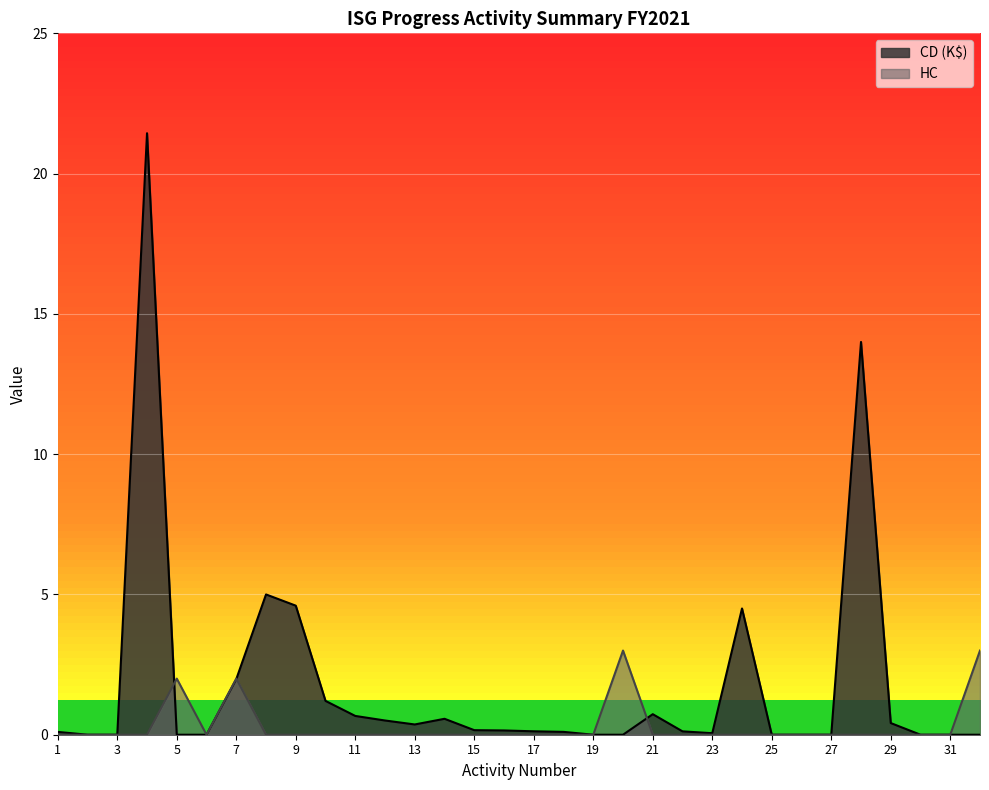

Count the number of categories in the chart.

32